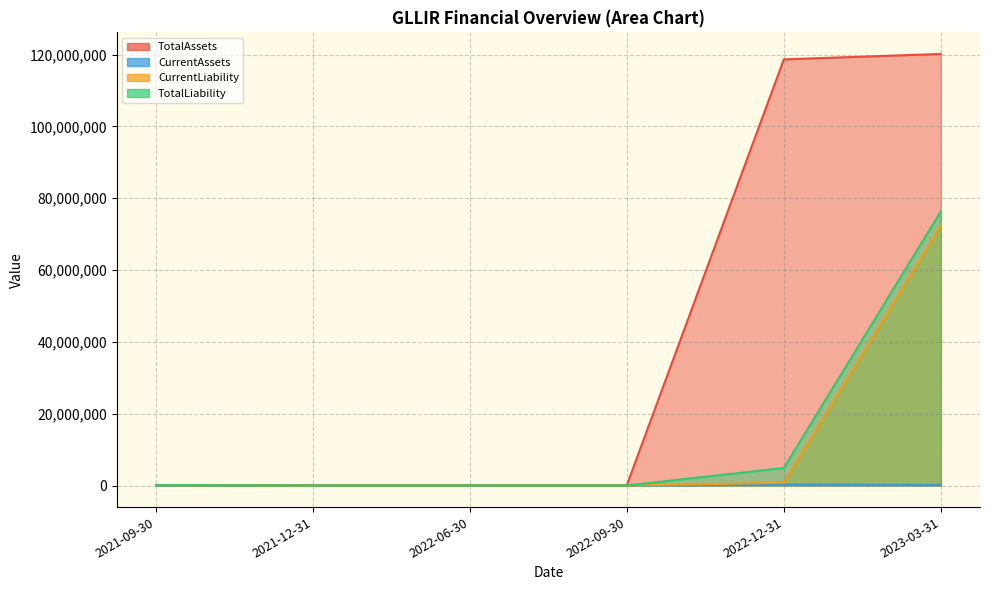

At how many categories does at least one series exceed 53659013?

2